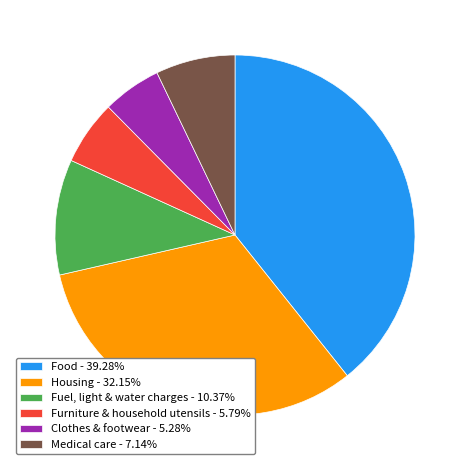

Which has a higher value, Housing or Clothes & footwear?

Housing